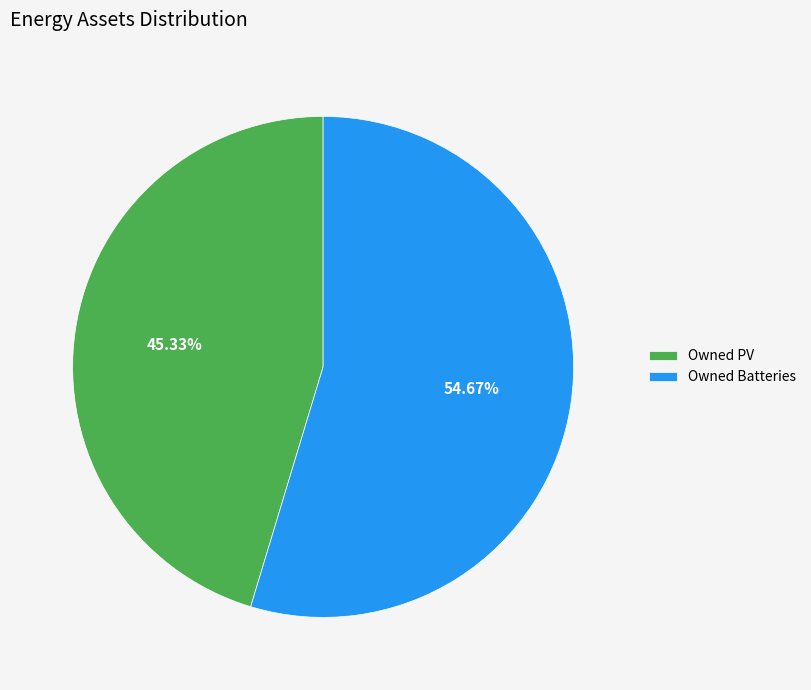

Which category has the smallest portion of the pie?

Owned PV